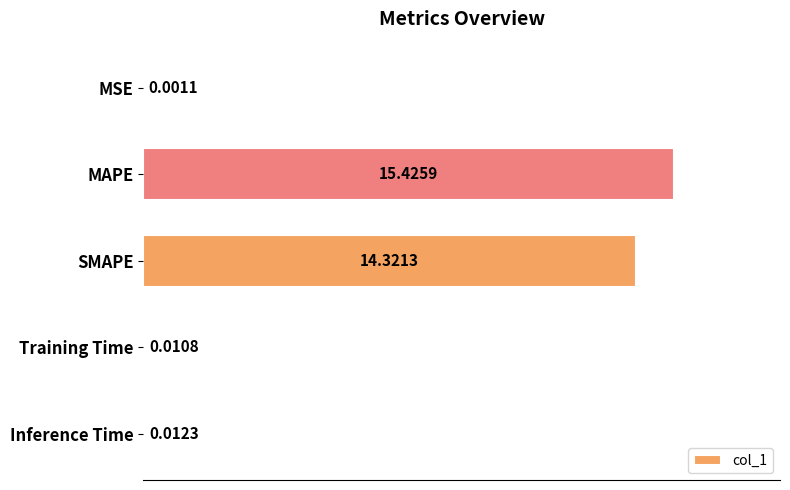

What is the change in value from MAPE to Training Time?

-15.4